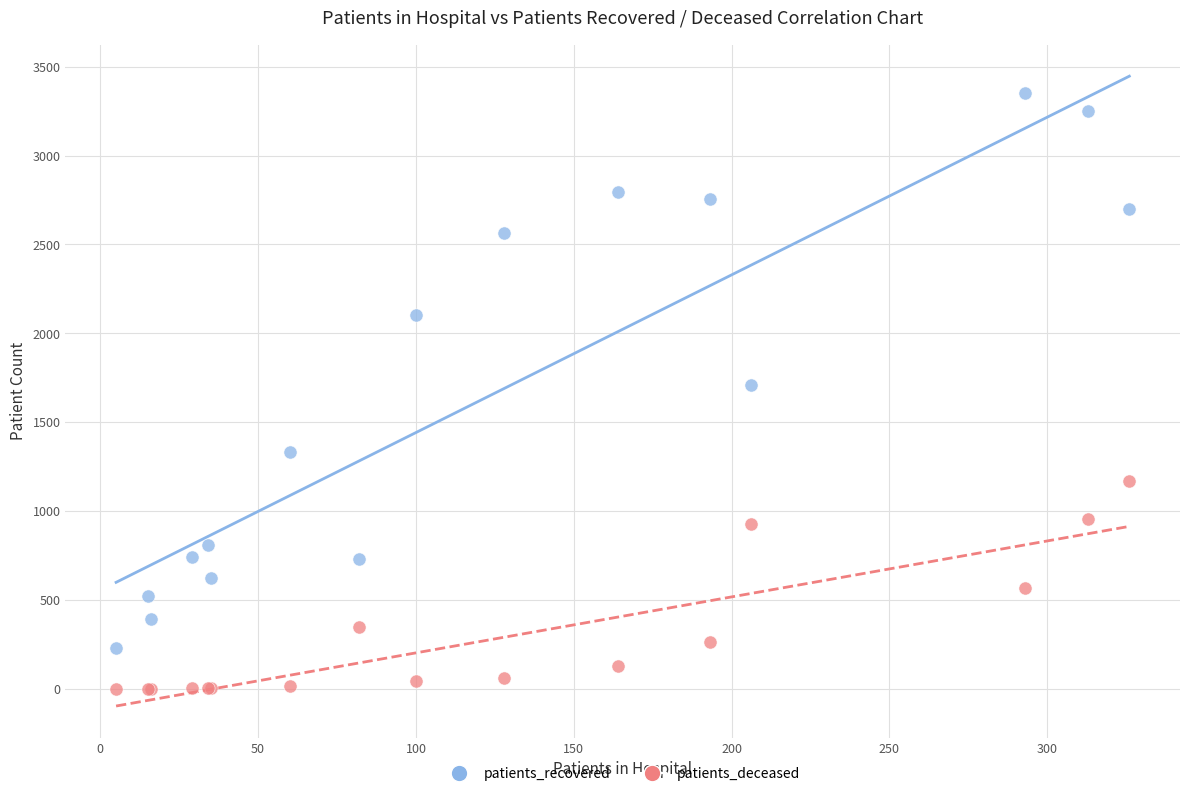

Which series contains the highest Y value?

patients_recovered